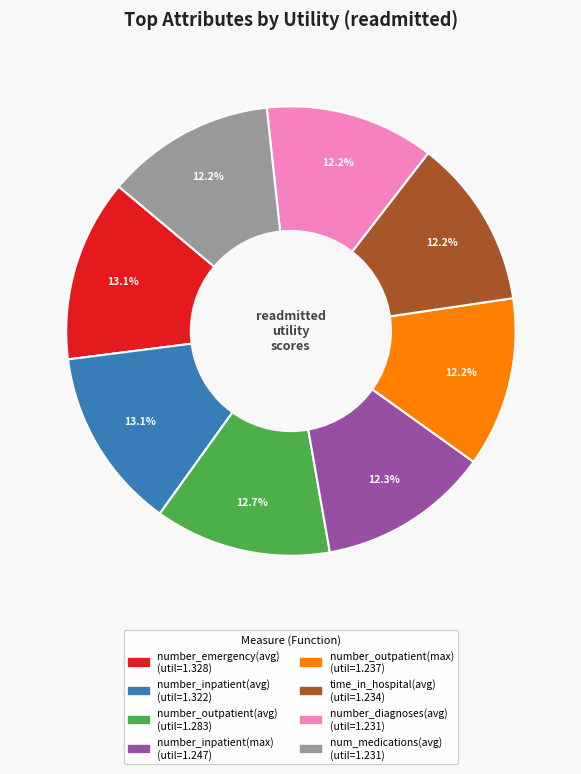

Is there any slice that represents more than half of the pie?

No